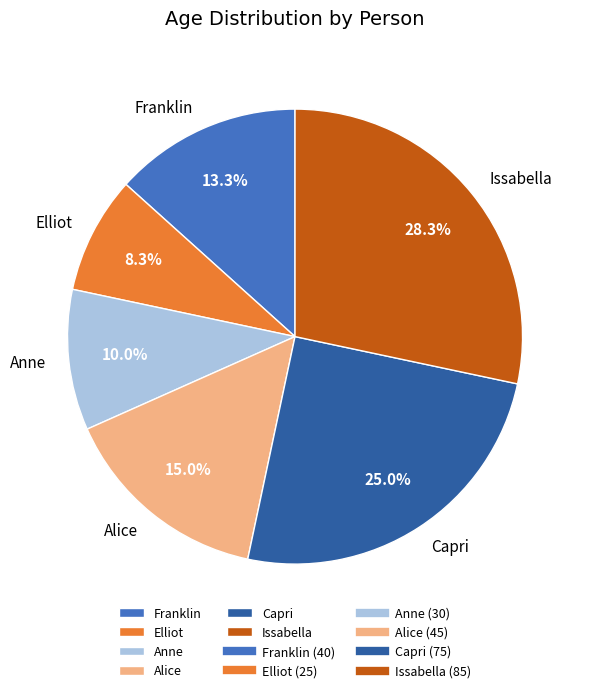

Is it true that Anne is 10% of the pie?

True